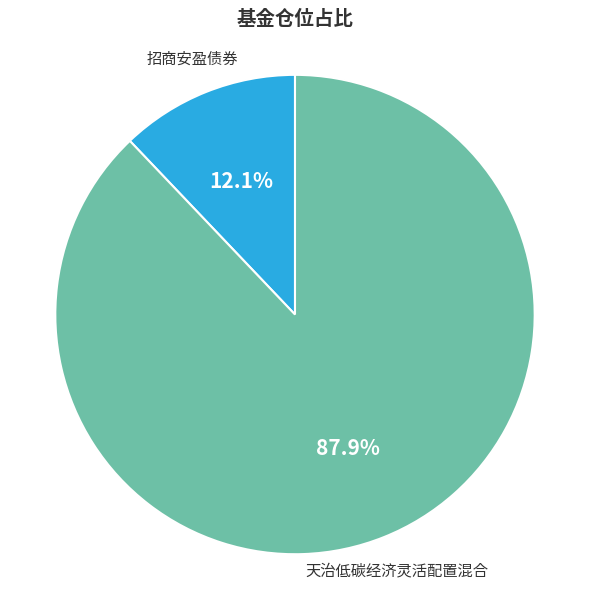

To the nearest percent, what portion does 天治低碳经济灵活配置混合 represent?

88%